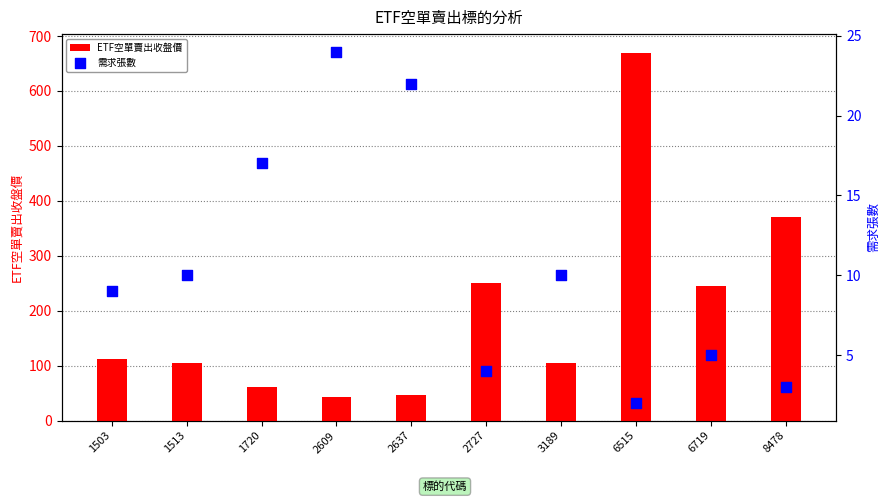

Which series has the largest total across all categories?

ETF空單賣出收盤價